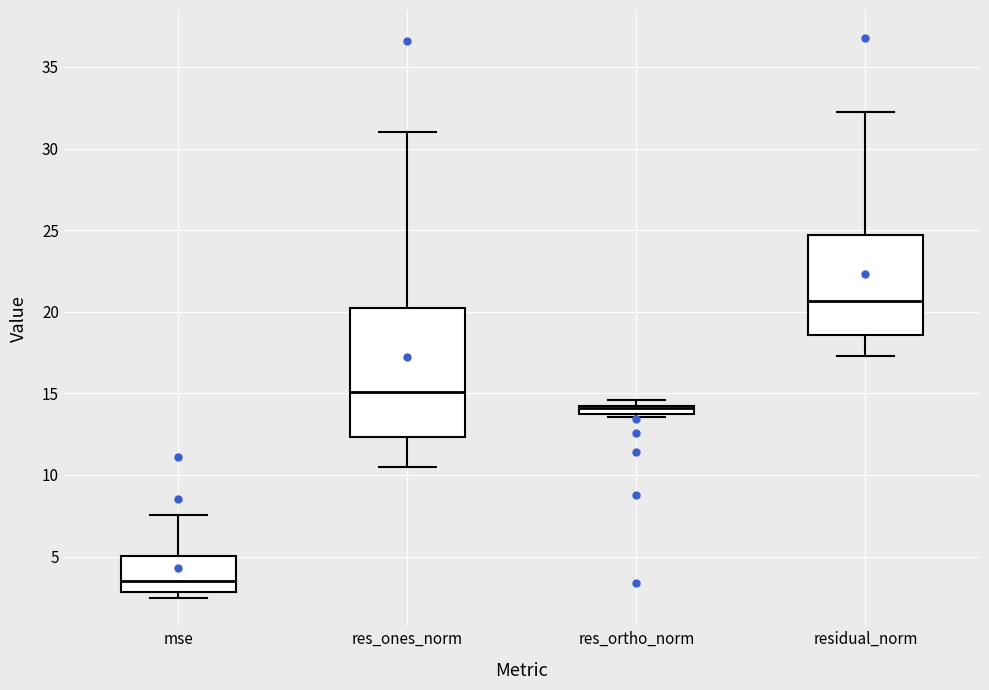

Where is the upper edge of the box for mse on the y-axis? The values are not printed on the chart, so give them approximately, as read against the axis.

5.0